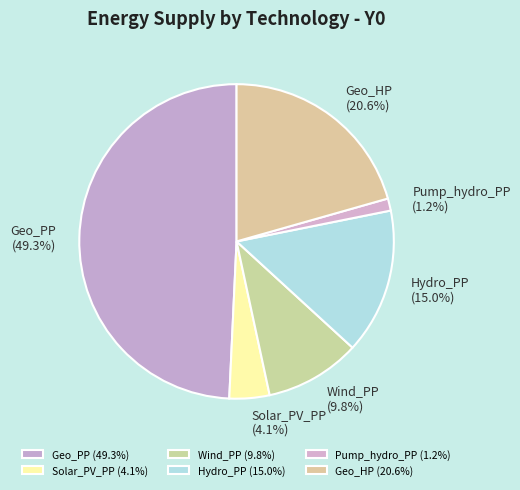

To the nearest percent, what is the difference between the Solar_PV_PP and Wind_PP slice percentages?

6%